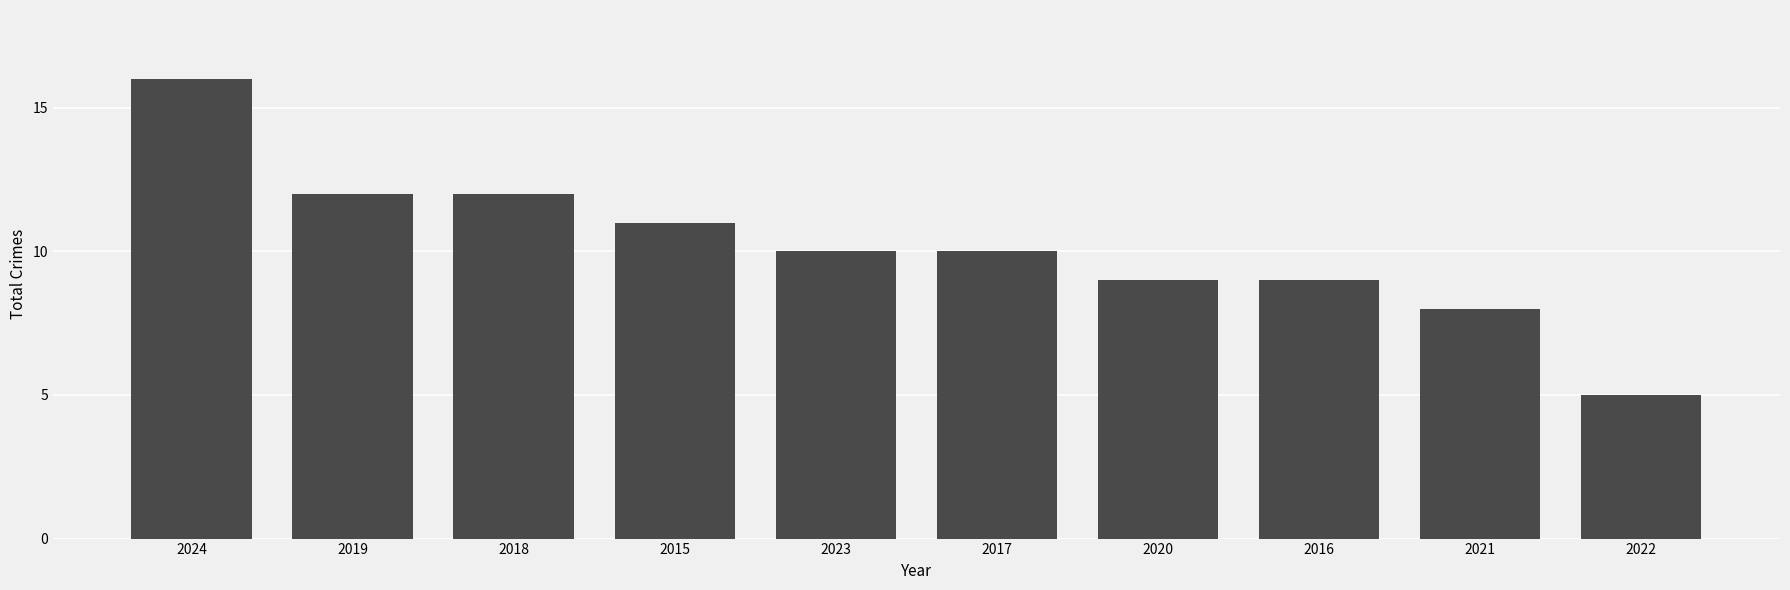

The value at 2018 is 12. True or false?

True